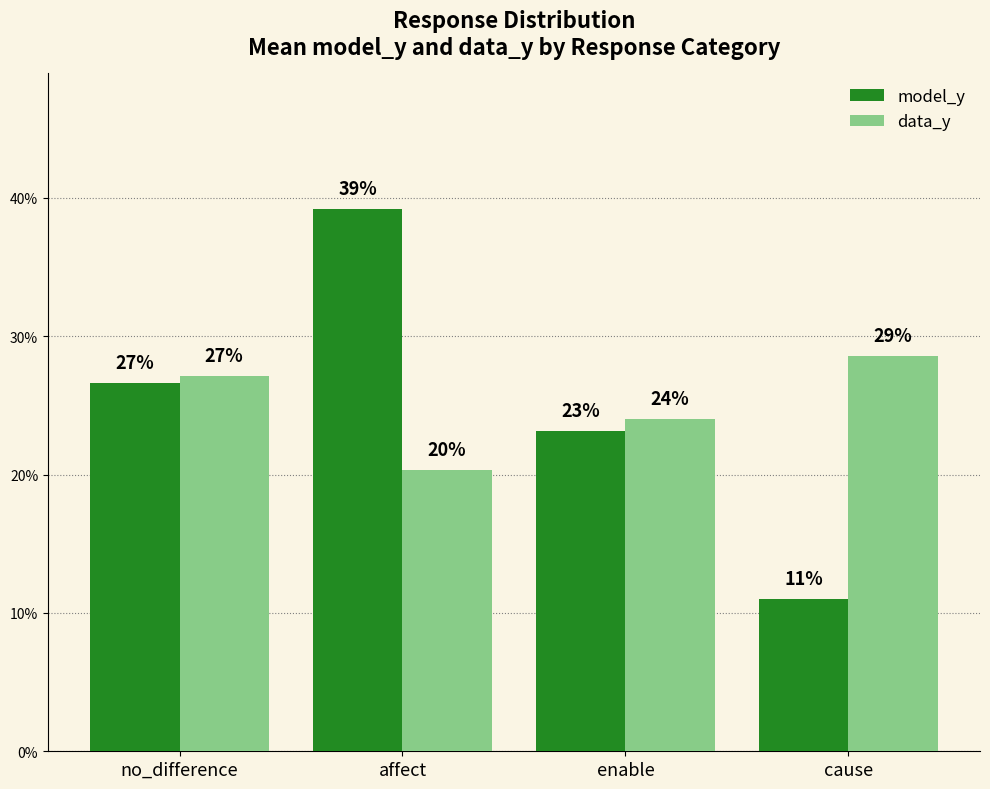

Are the bars horizontal?

No